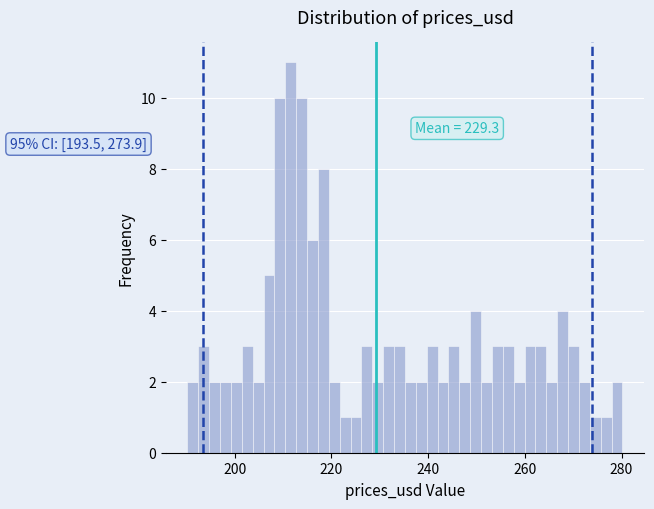

Read against the x-axis, roughly where is the centre of the tallest bar?

212